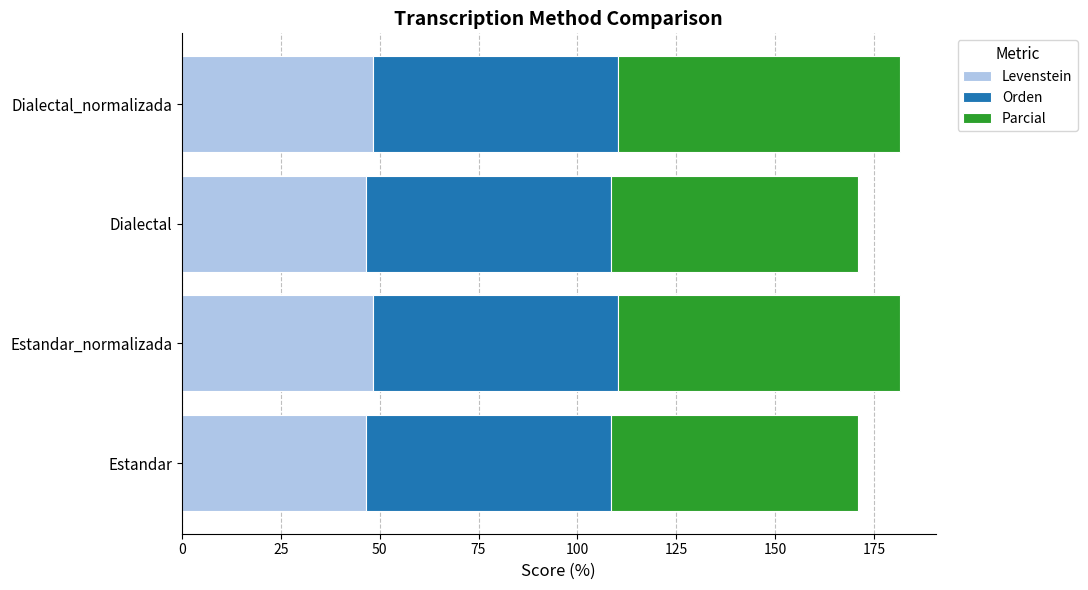

What is the total value across all series at Estandar?

170.8